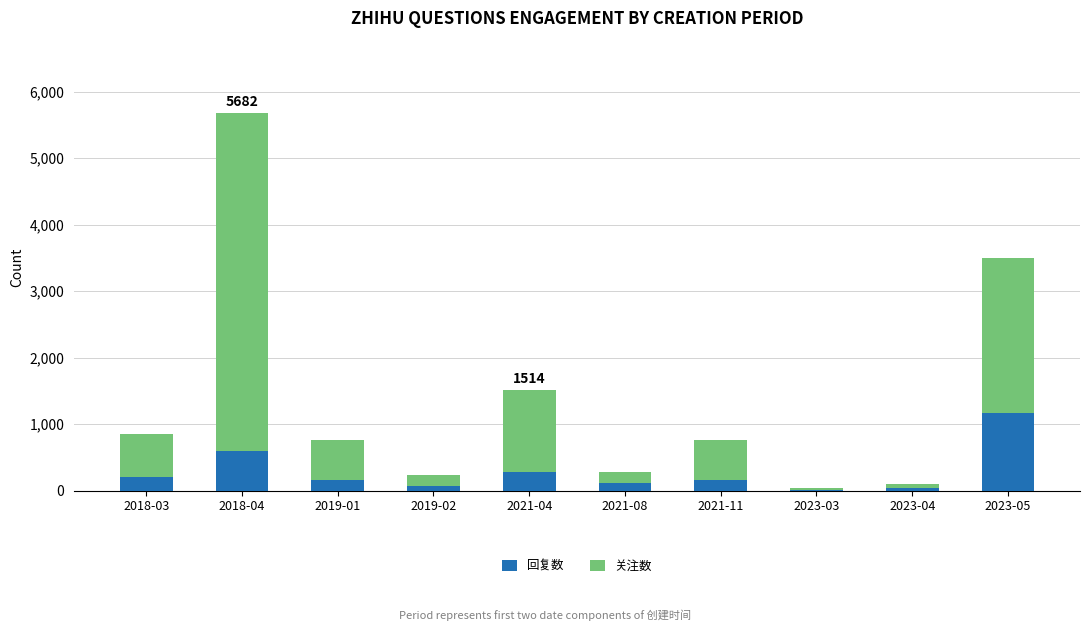

At which category is the sum across all series the highest?

2018-04